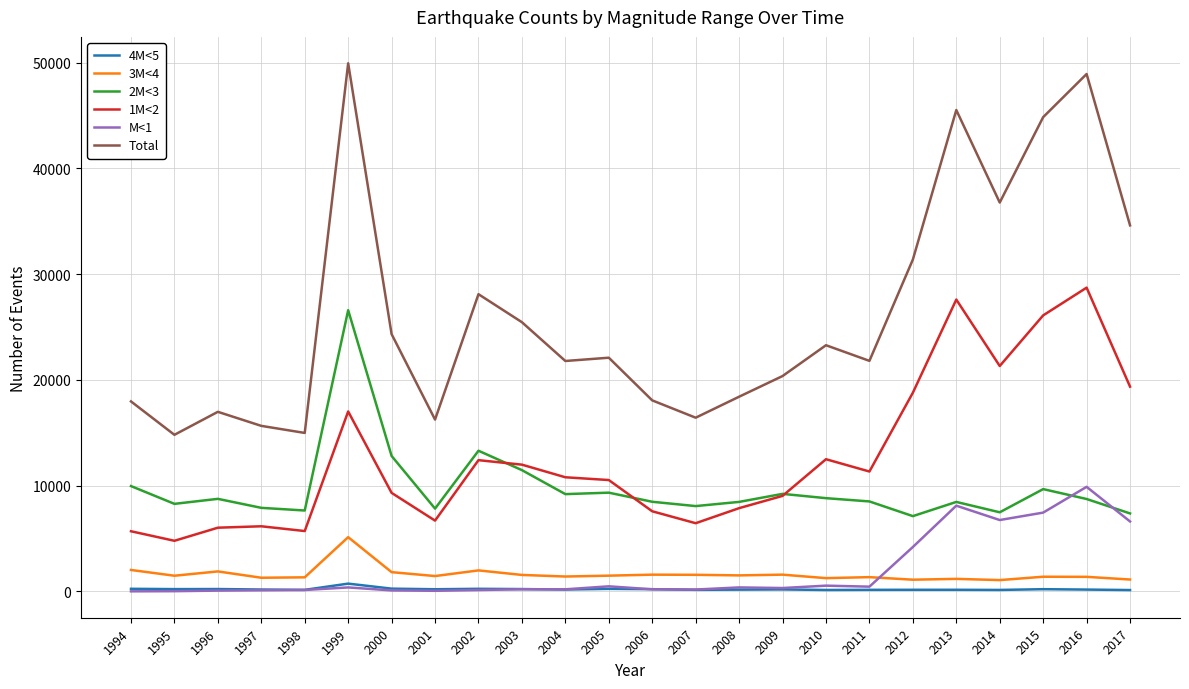

Which series has the widest spread of values?

Total